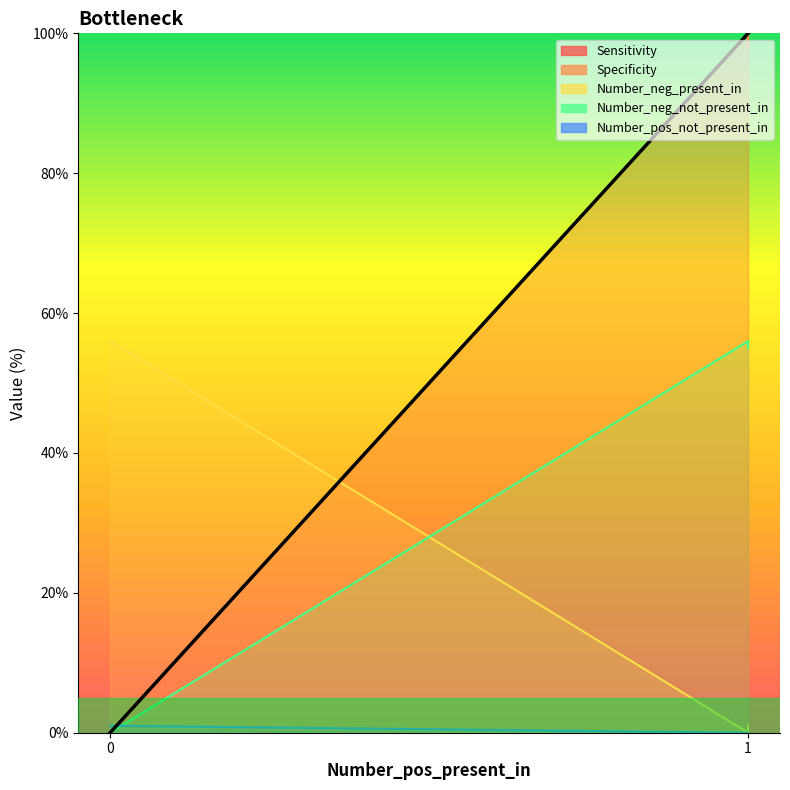

How many series are shown in this chart?

5